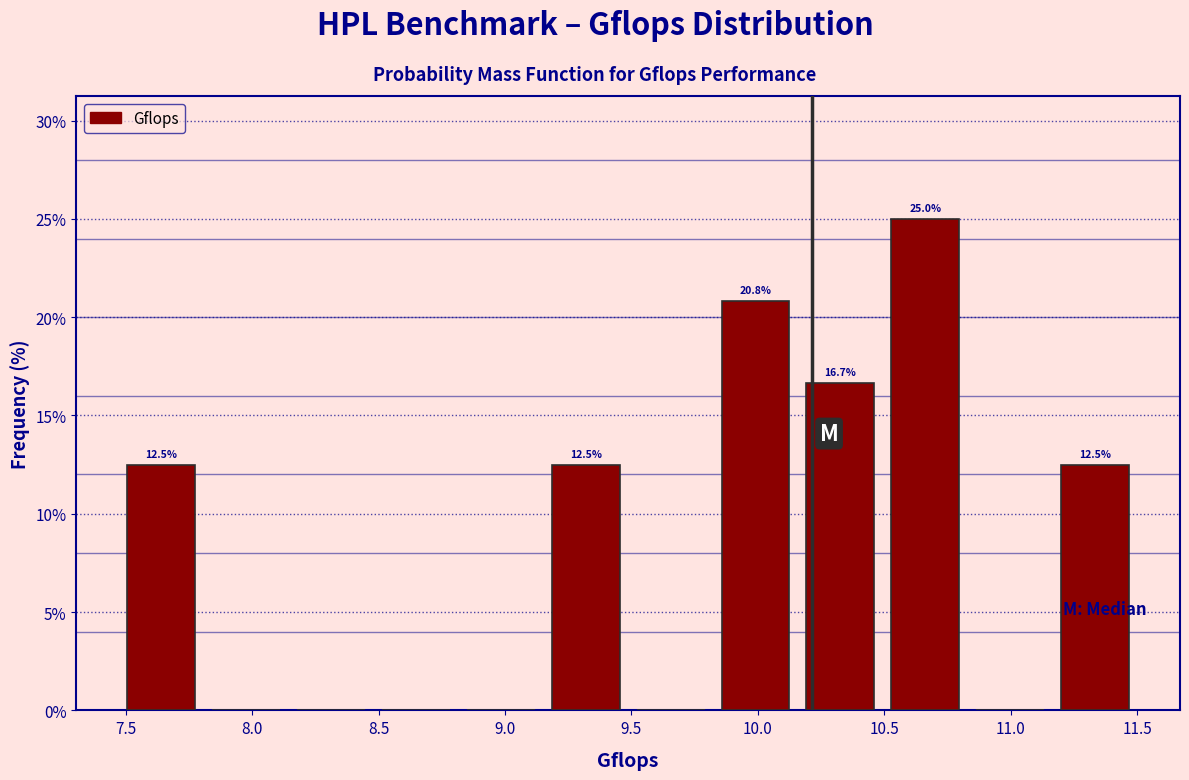

Which range on the x-axis has the tallest bar?

10.50 to 10.85